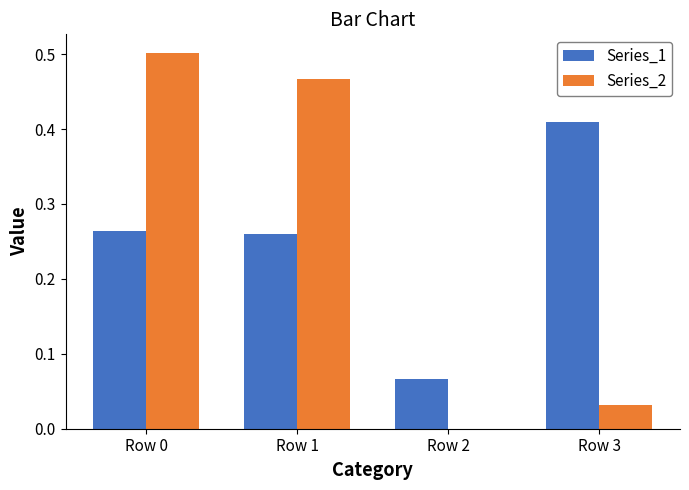

What is the sum of all Series_2 values?

1.0